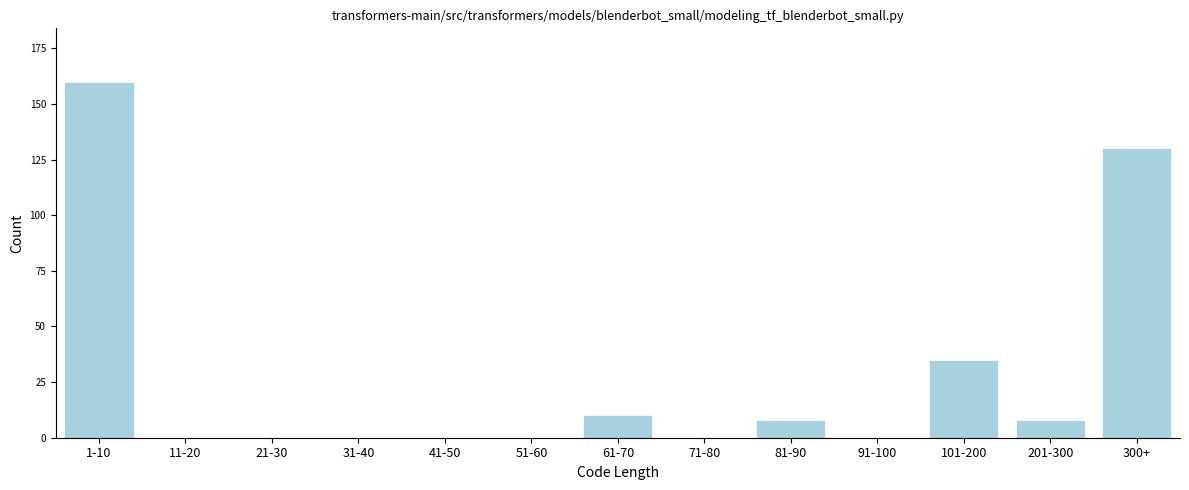

Reading left to right, what are all the values shown in this chart?

1-10=160	11-20=0	21-30=0	31-40=0	41-50=0	51-60=0	61-70=10	71-80=0	81-90=8	91-100=0	101-200=35	201-300=8	300+=130